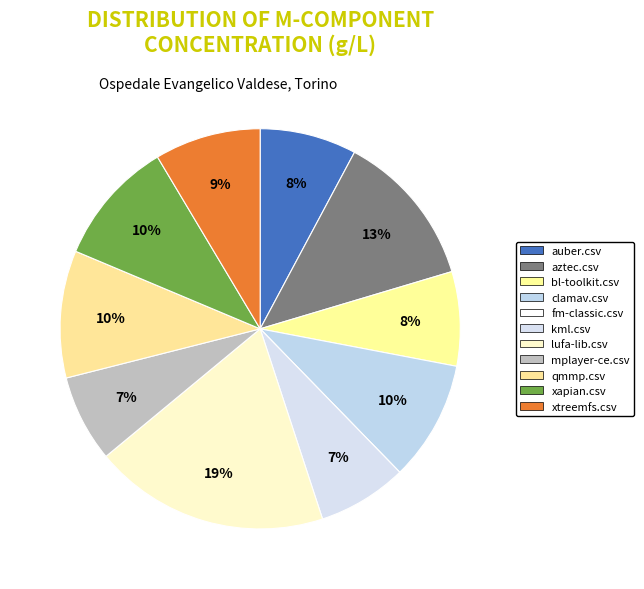

Which category has the smallest portion of the pie?

fm-classic.csv